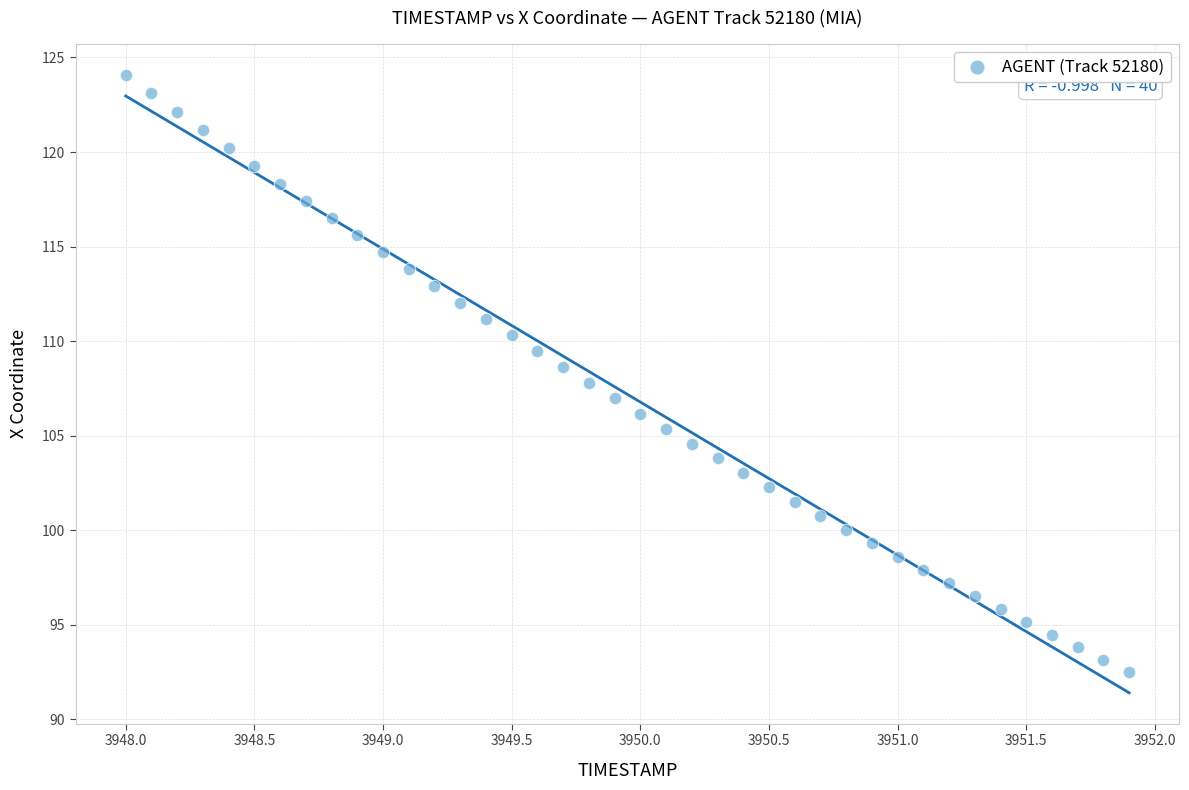

What is the range of Y values (max minus min)?

31.6